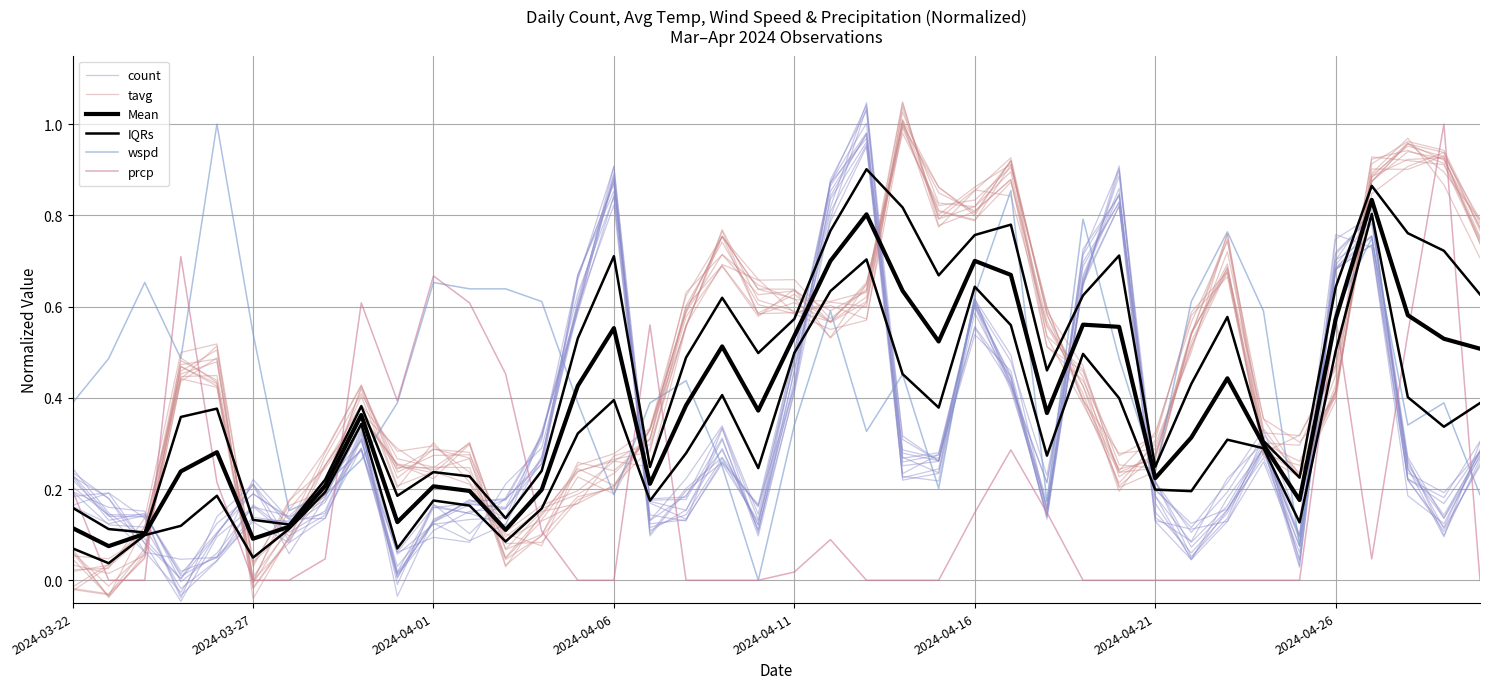

Between 22 and 25, which is larger?

22